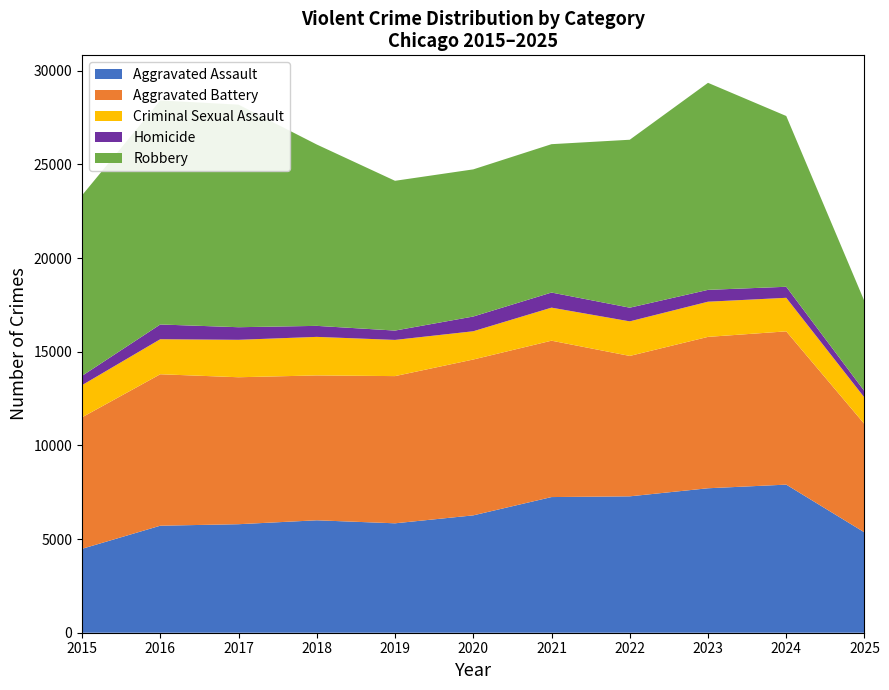

Reading right to left, extract all data points from this chart.

Aggravated Assault: 2025=5356	2024=7906	2023=7712	2022=7281	2021=7242	2020=6265	2019=5841	2018=6002	2017=5793	2016=5713	2015=4480
Aggravated Battery: 2025=5782	2024=8182	2023=8081	2022=7495	2021=8348	2020=8320	2019=7858	2018=7734	2017=7845	2016=8085	2015=7018
Criminal Sexual Assault: 2025=1413	2024=1791	2023=1878	2022=1846	2021=1764	2020=1508	2019=1932	2018=2057	2017=1999	2016=1871	2015=1718
Homicide: 2025=344	2024=589	2023=632	2022=730	2021=806	2020=787	2019=499	2018=588	2017=672	2016=786	2015=496
Robbery: 2025=4796	2024=9116	2023=11052	2022=8965	2021=7920	2020=7855	2019=7995	2018=9681	2017=11881	2016=11960	2015=9638